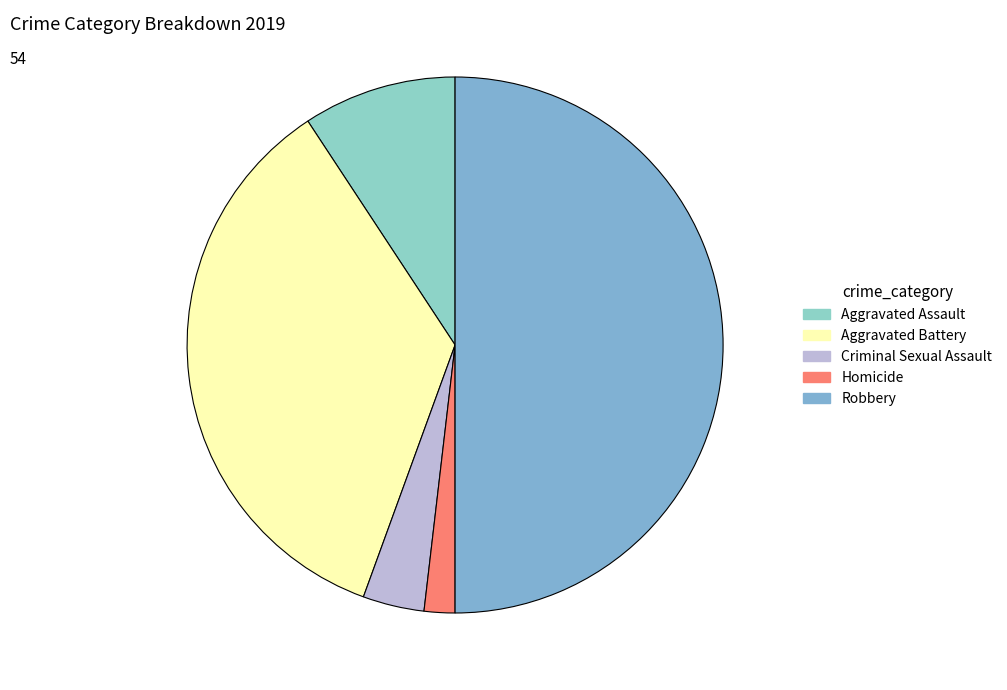

The Criminal Sexual Assault slice represents 1% of the pie. True or false?

False